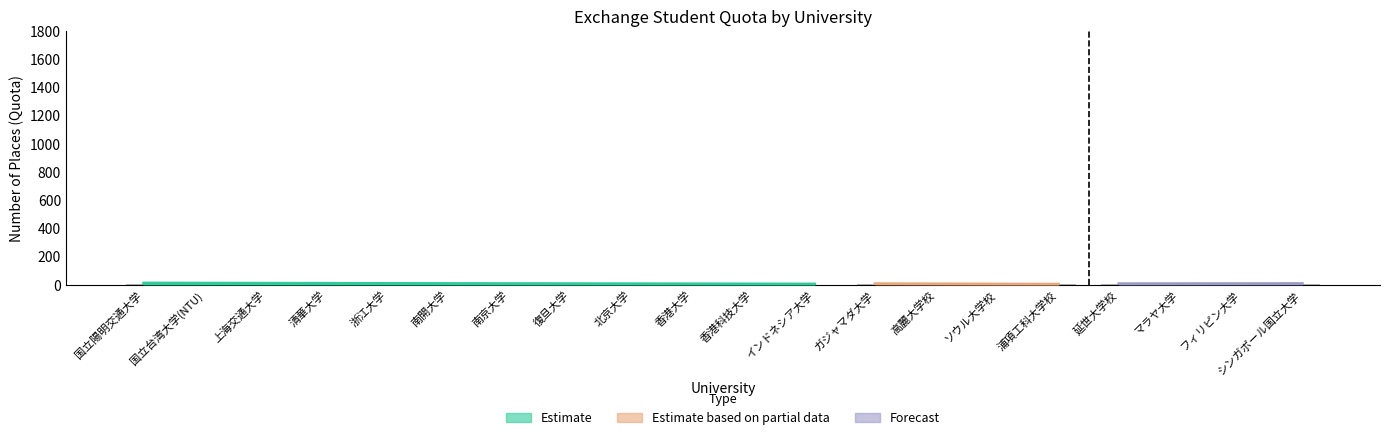

Between 南開大学 and シンガポール国立大学, which is larger?

シンガポール国立大学